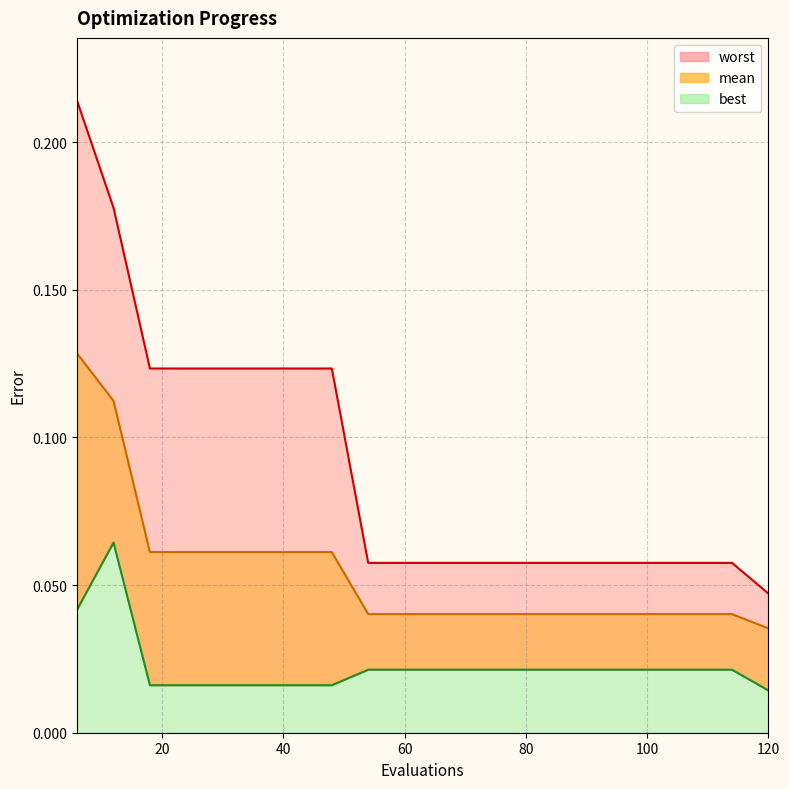

True or false: worst has a value of 0.1 at 78.

False